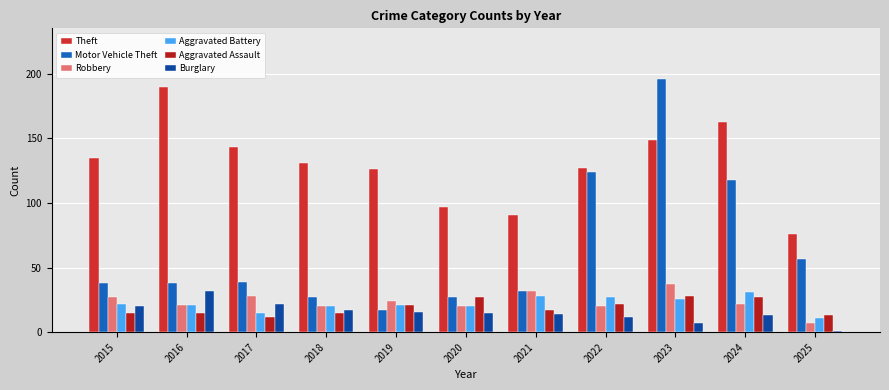

Where does the Aggravated Battery series first go above 21?

2015